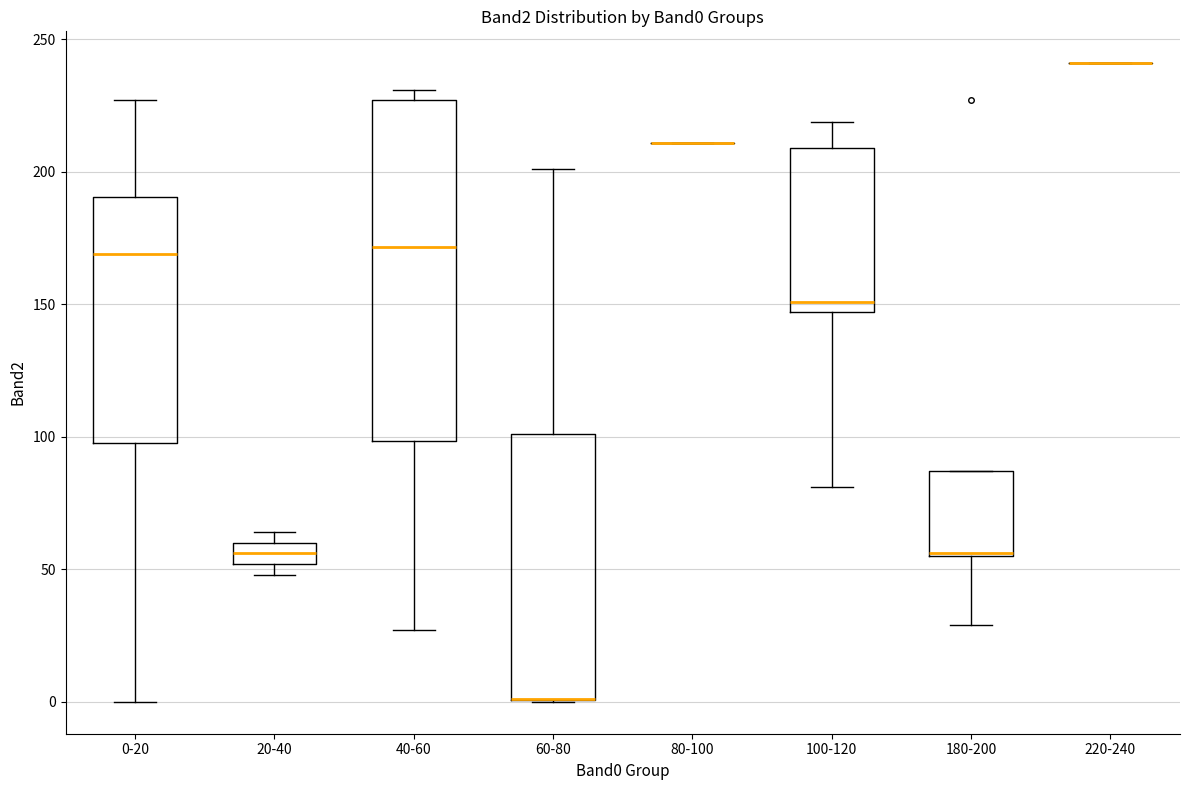

Comparing the boxes themselves (not the whiskers), which one is the tallest?

40-60